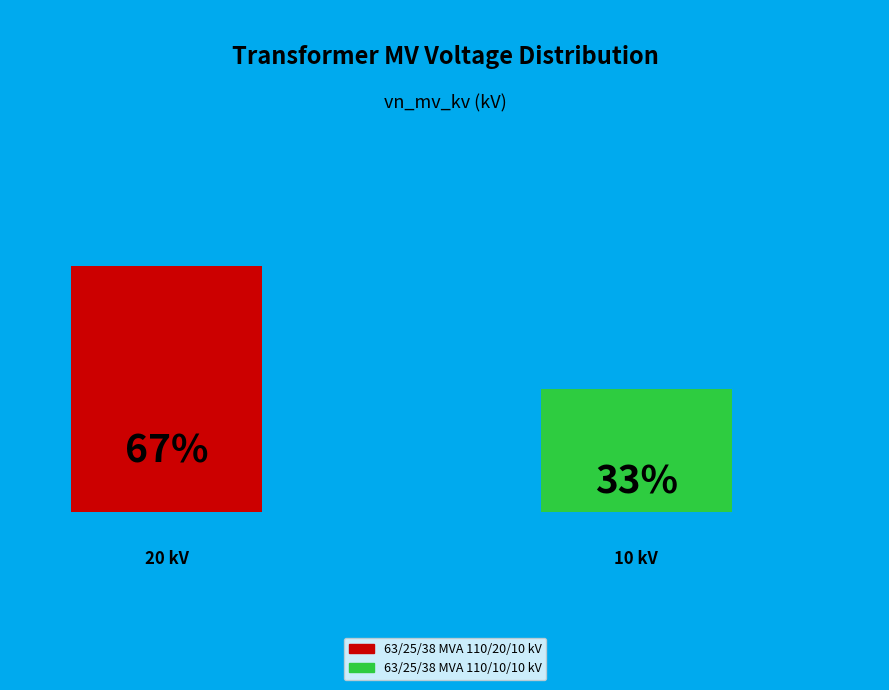

Count the number of slices in the pie.

2